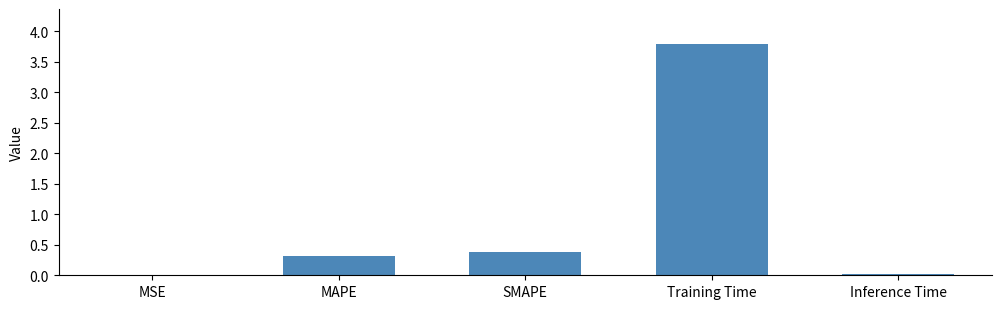

What is the change in value from SMAPE to Training Time?

+3.4